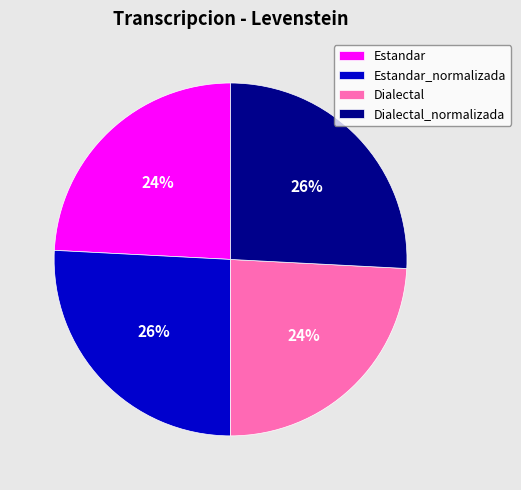

To the nearest percent, what is the average slice percentage?

25%